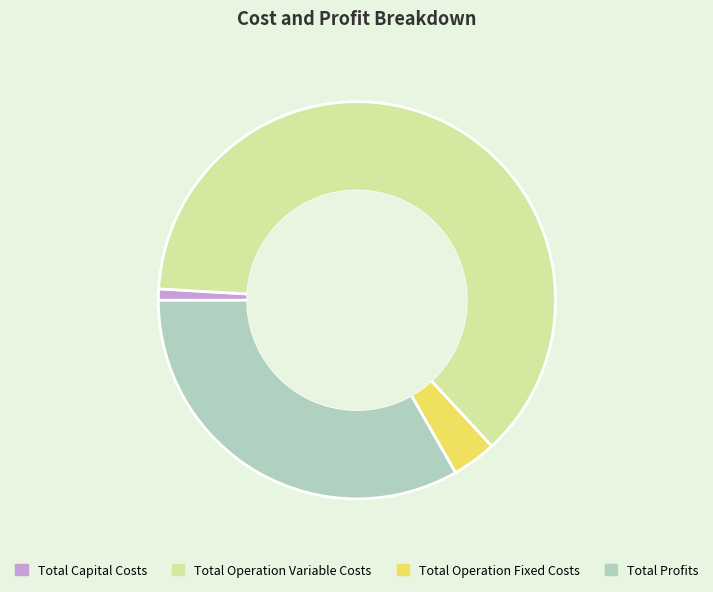

Do Total Capital Costs and Total Operation Variable Costs together represent more than half of the pie?

Yes